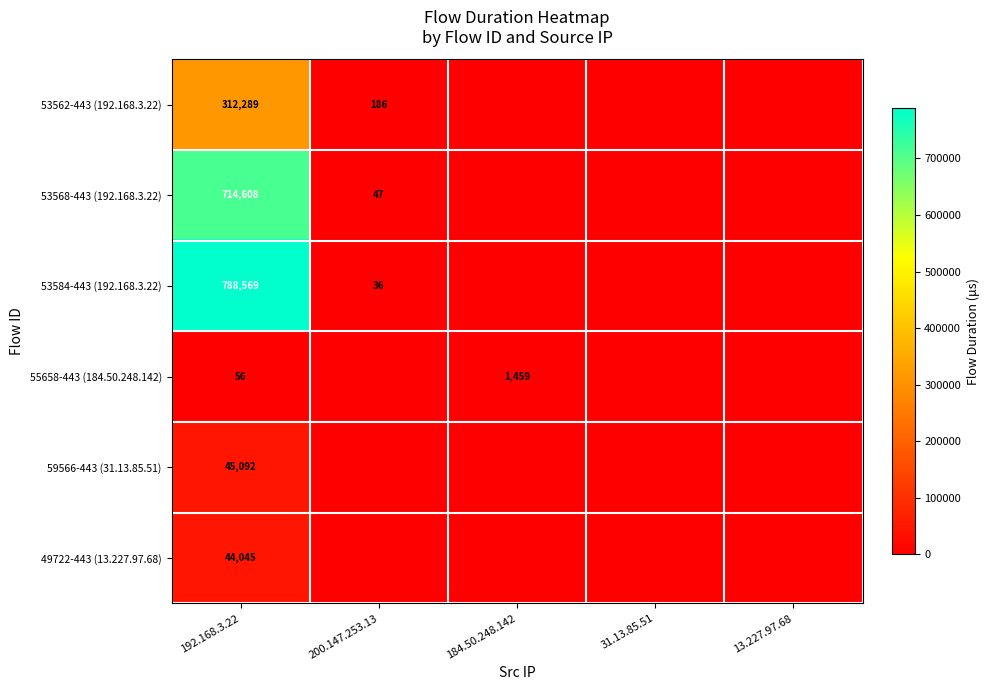

What is the spread (max minus min) of values at 192.168.3.22?

788513